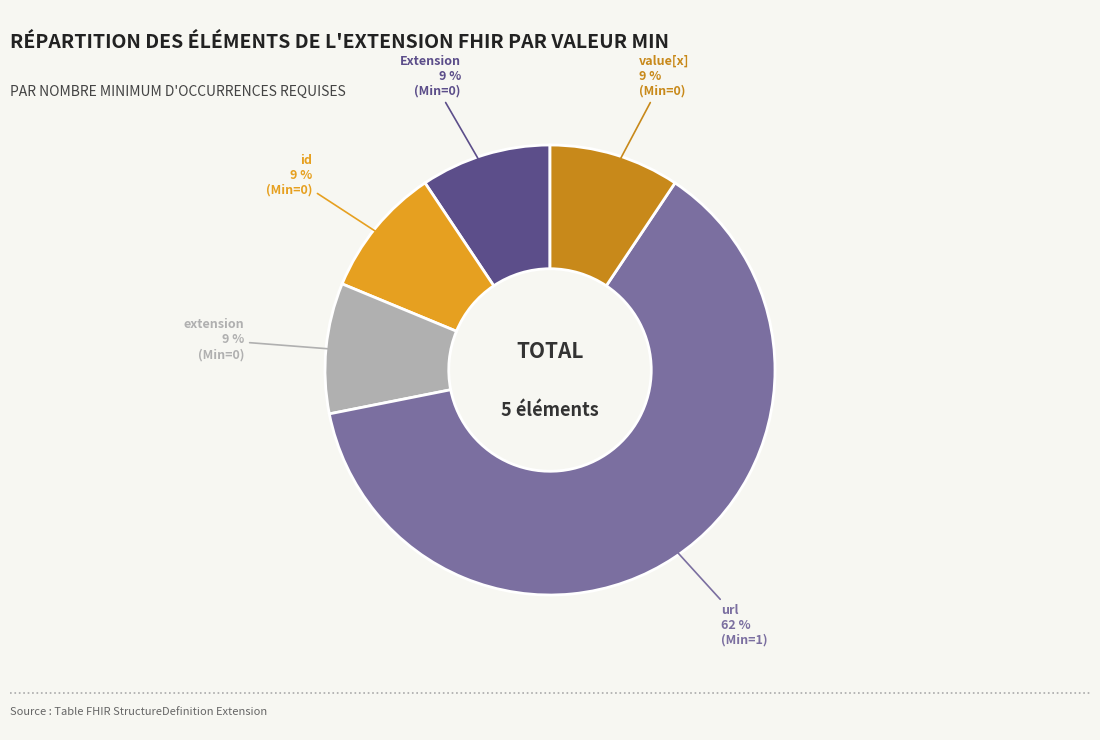

How many segments does this pie chart have?

5